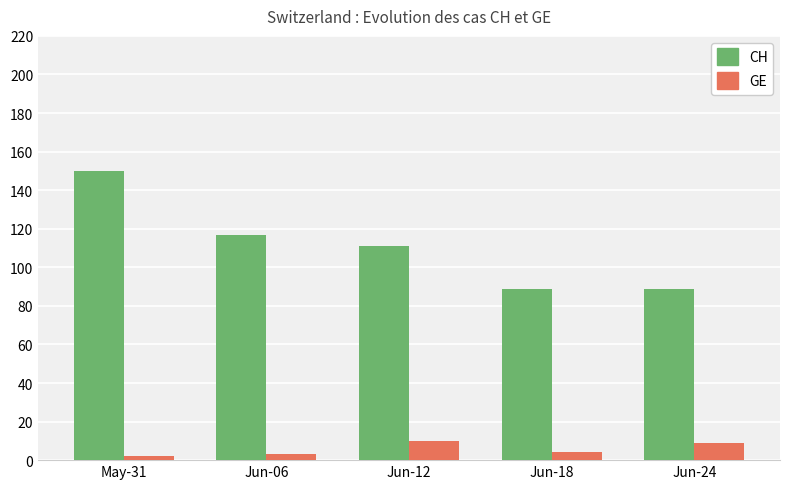

What position from the left is May-31?

1